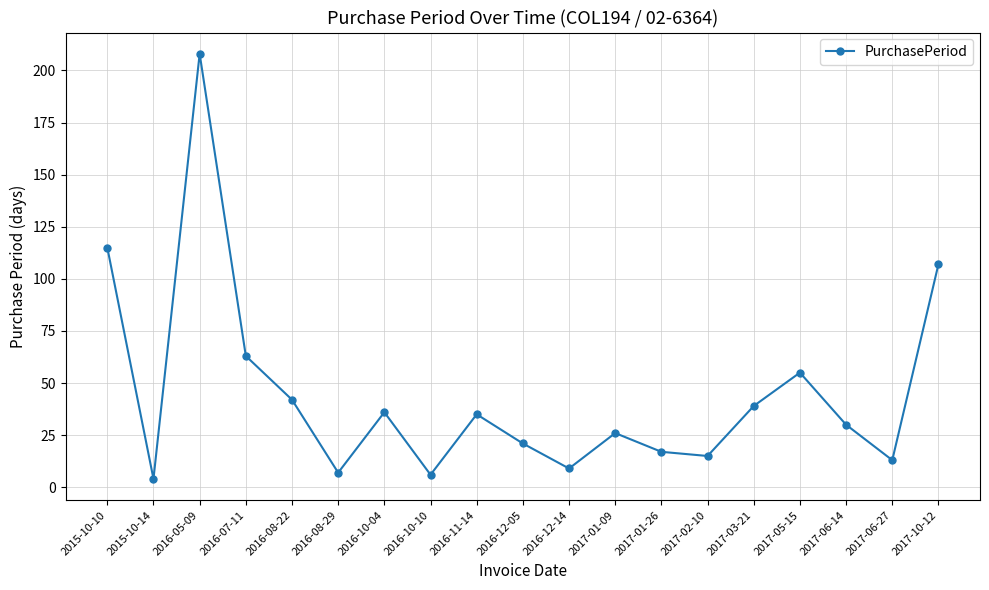

The chart shows a value of 4 at 2015-10-14. True or false?

True